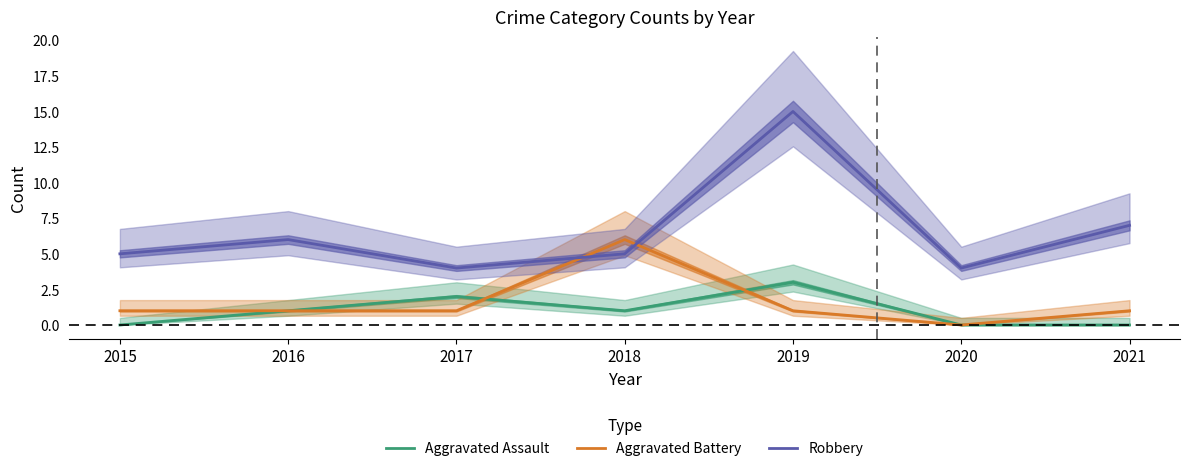

Where is the first local maximum for Aggravated Battery?

2018